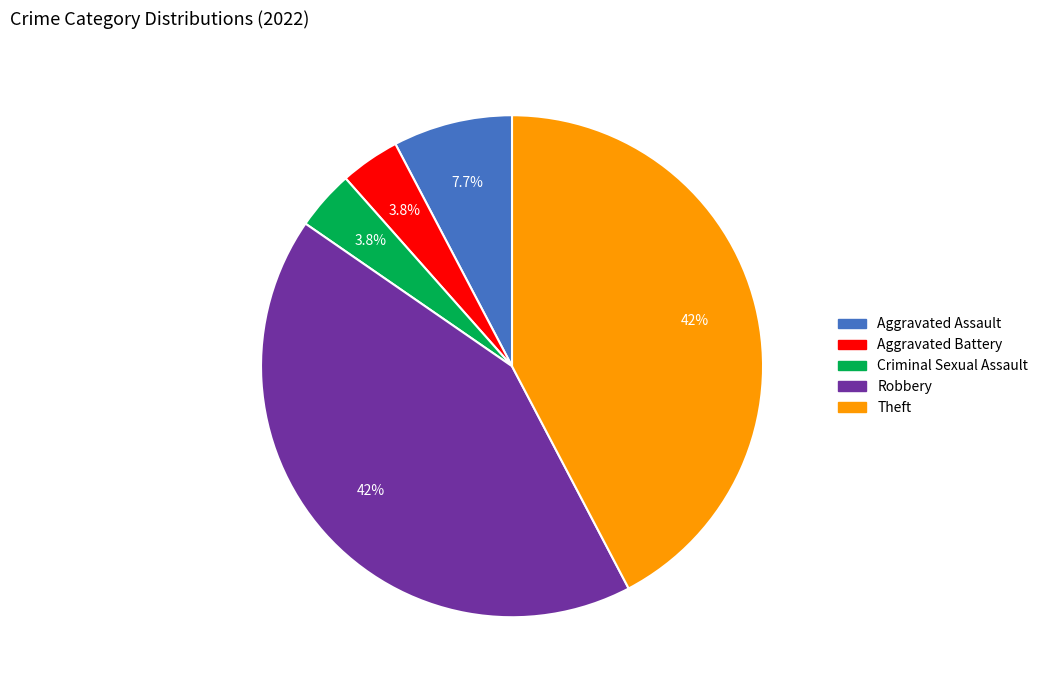

Is it true that Theft is 42% of the pie?

True